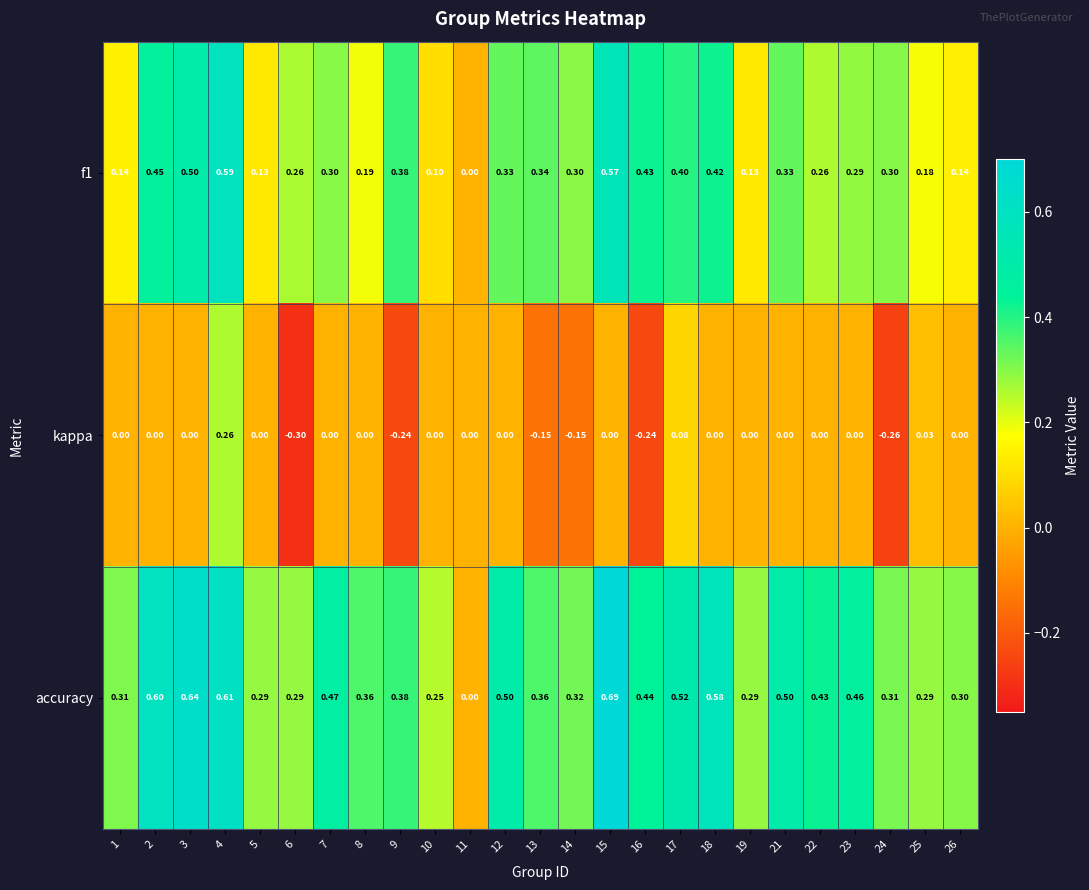

Which series has the widest spread of values?

accuracy